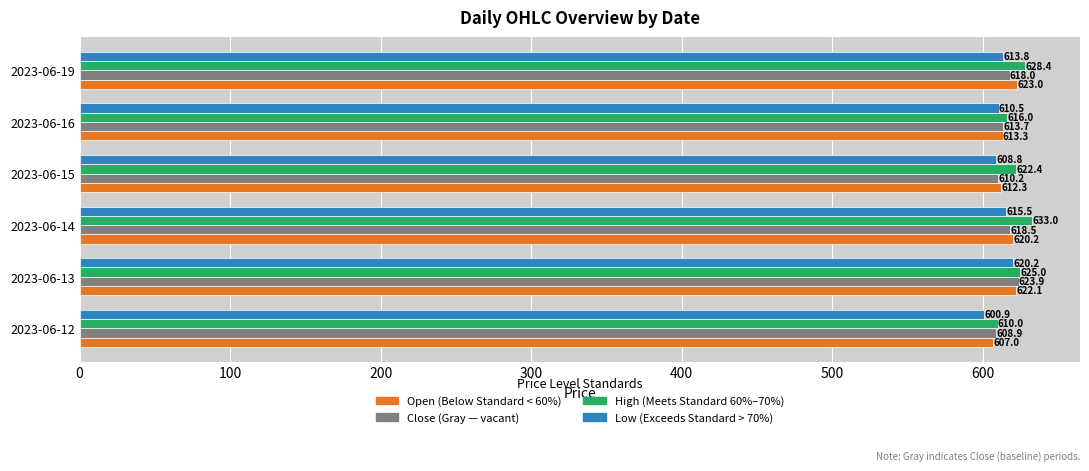

What is the spread (max minus min) of values at 2023-06-16?

5.5